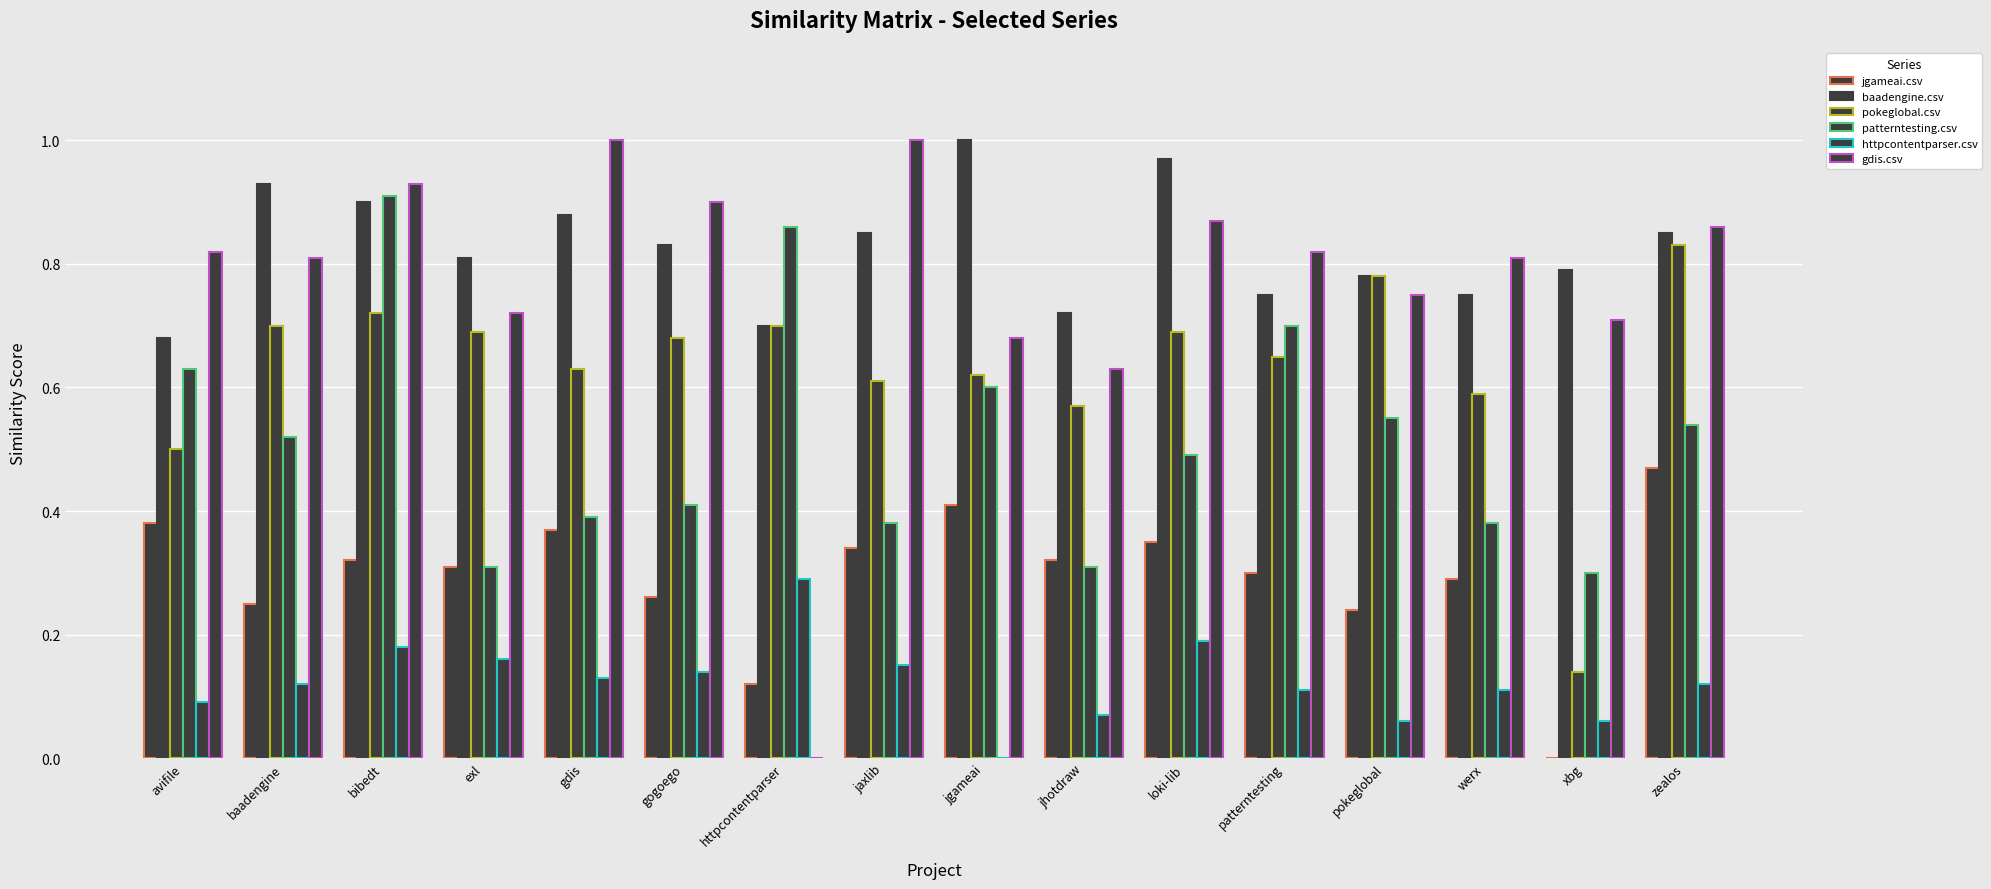

Rank the series by their maximum value, from highest to lowest.

baadengine.csv, gdis.csv, patterntesting.csv, pokeglobal.csv, jgameai.csv, httpcontentparser.csv